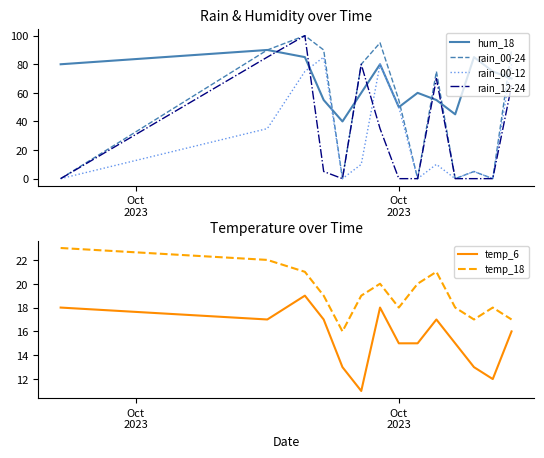

True or false: rain_12-24 and hum_18 cross at least once.

True